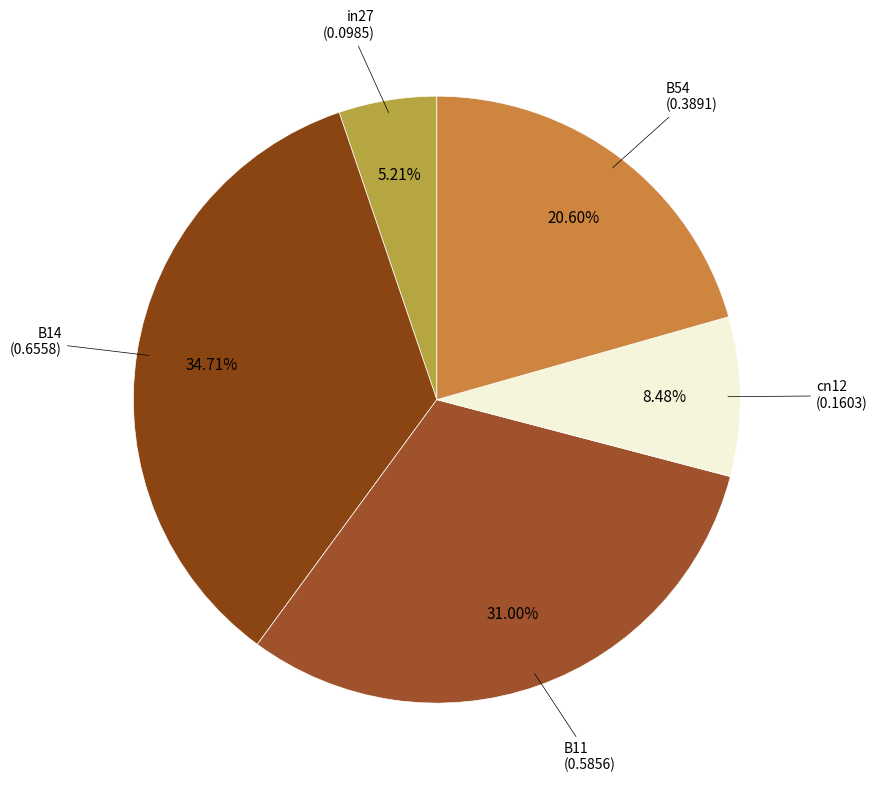

Which slice is the largest?

B14